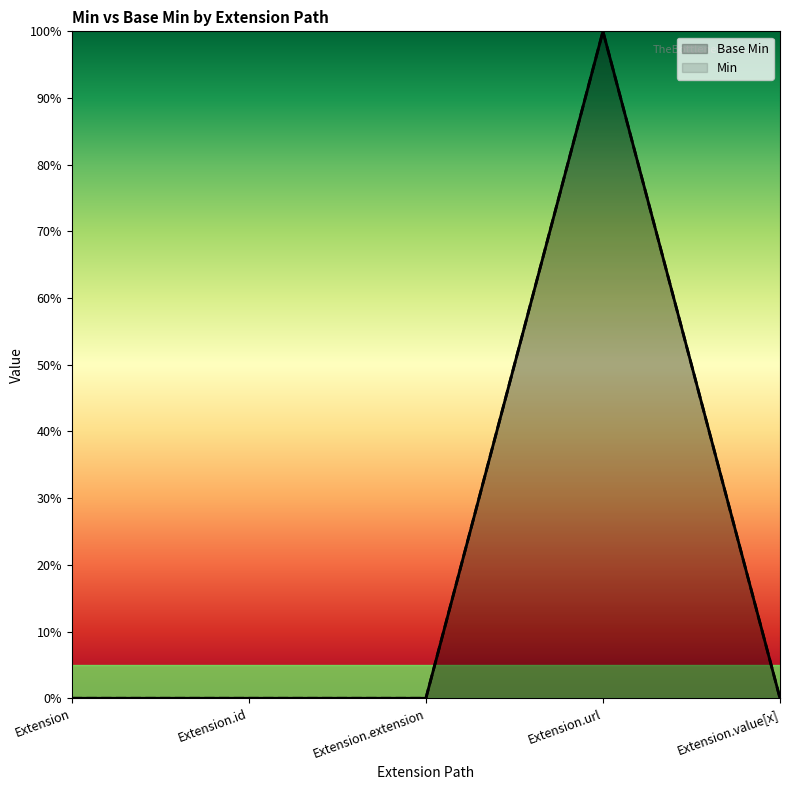

How many values are above zero?

1